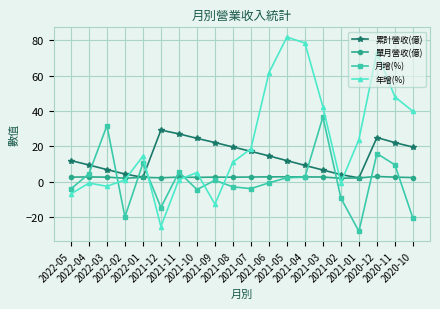

Which category has the highest value across all series?

2021-05